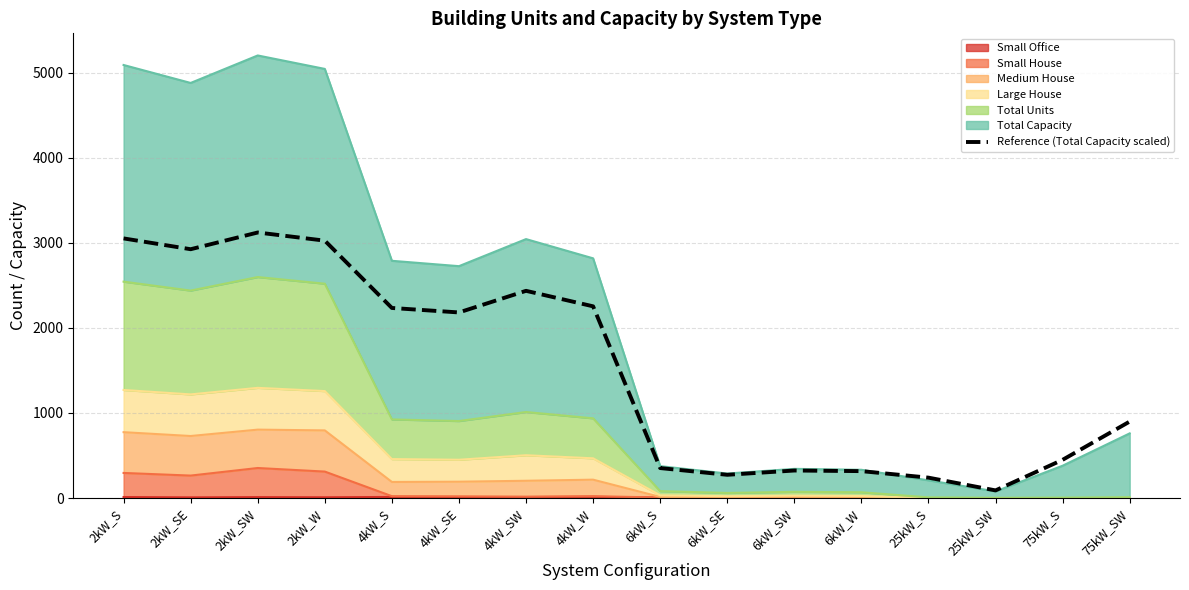

Where is the data nearest to the value 1605?

4kW_SE